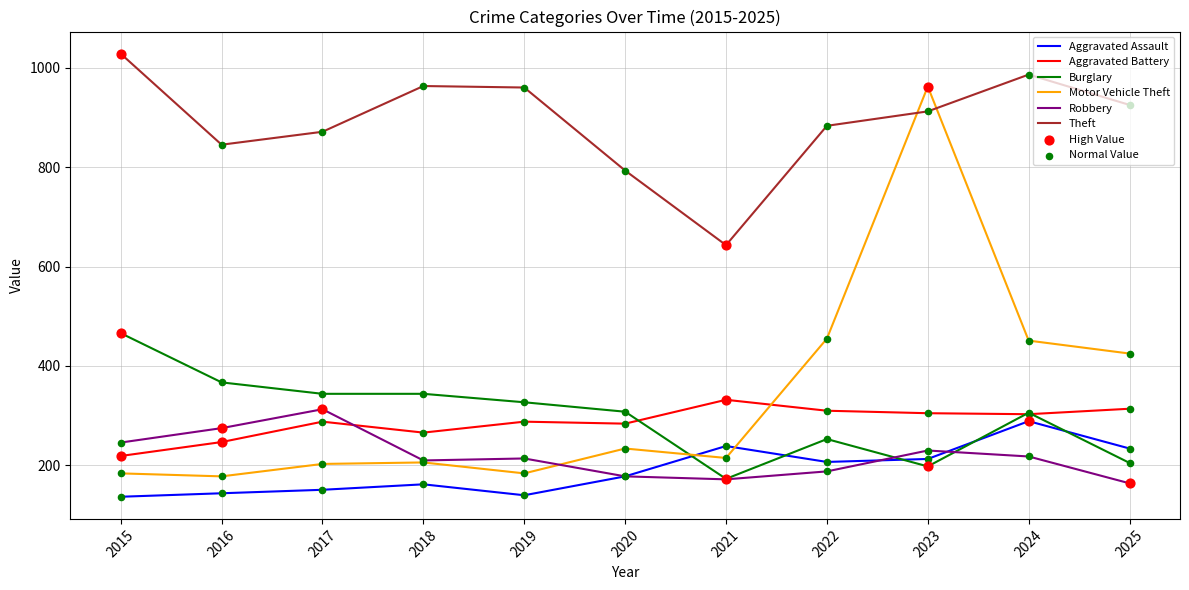

What is the spread (max minus min) of values at 2016?

701